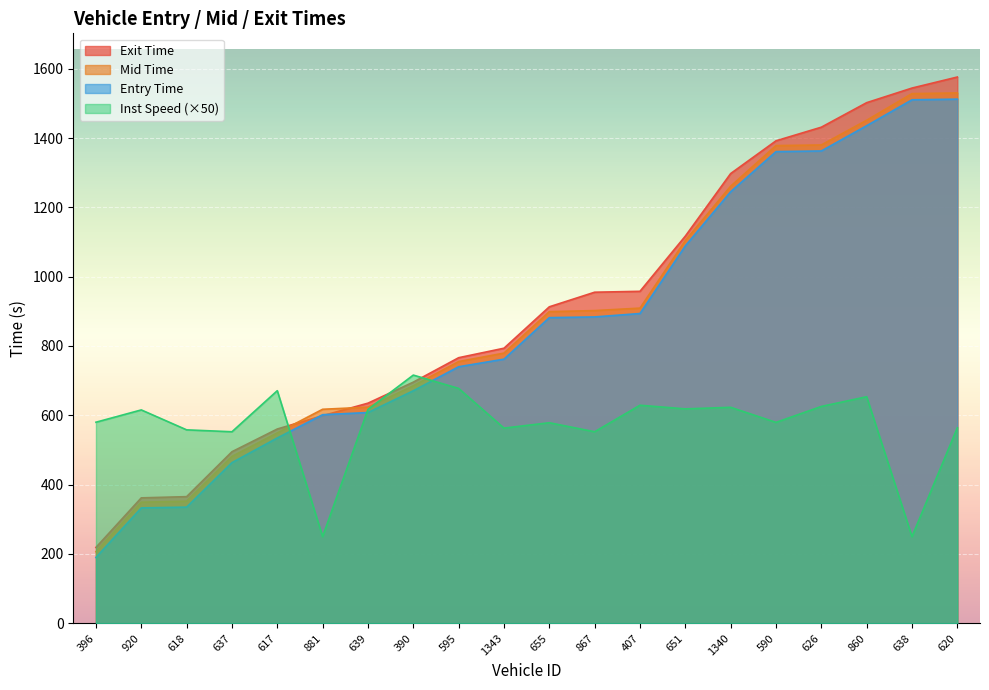

Reading left to right, what are all the values shown in this chart?

entry: 189.9	332.8	335.0	463.4	534.6	601.8	607.9	670.8	740.1	762.0	881.7	883.8	893.6	1088.8	1245.0	1360.8	1362.7	1435.6	1510.3	1512.2
mid: 206.4	349.2	352.2	481.4	549.2	617.4	623.5	685.2	755.0	779.4	899.1	902.1	909.2	1104.2	1261.0	1378.2	1380.0	1451.3	1528.2	1530.1
exit: 218.8	361.8	365.3	494.9	560.4	598.9	635.0	695.7	766.1	793.5	913.0	955.1	957.7	1117.0	1297.5	1392.0	1431.3	1502.0	1544.2	1576.0
instspeed: 580.0	615.5	558.0	552.5	671.0	250.0	617.0	716.0	677.5	563.0	578.5	552.5	629.0	618.5	623.0	579.5	625.5	653.5	250.0	564.0